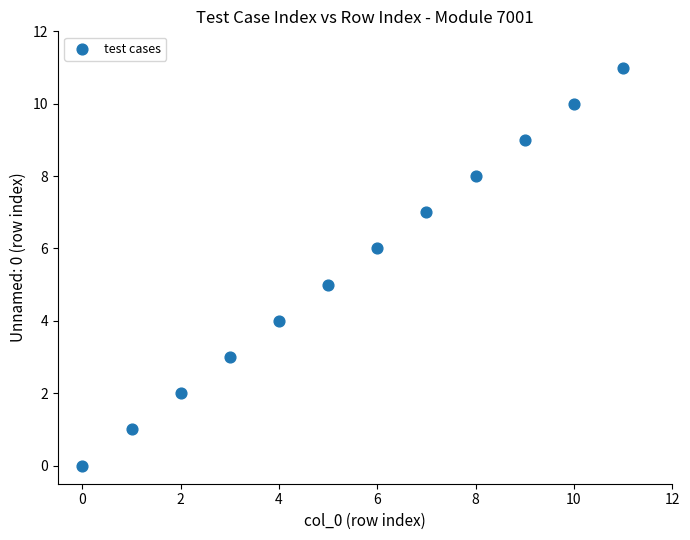

What is the average Y value?

6